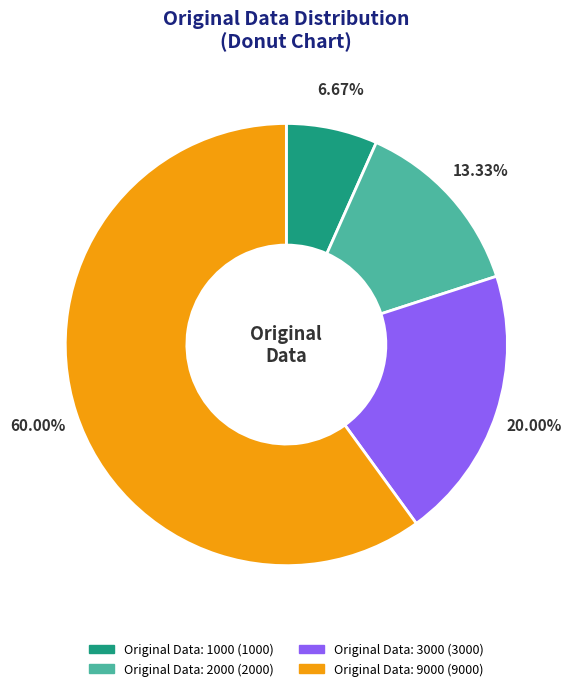

Is there a majority slice in this chart?

Yes